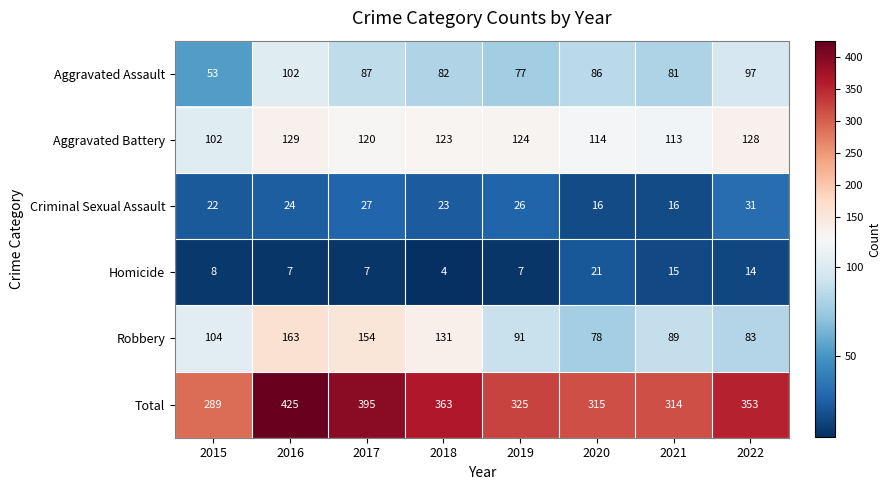

Which series has the widest spread of values?

Total